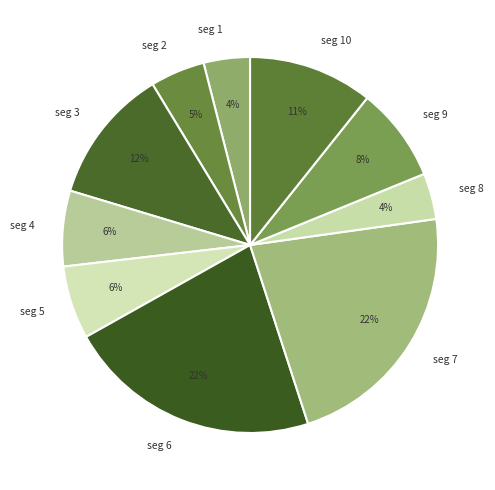

Does seg 6 account for over 50% of the chart?

No